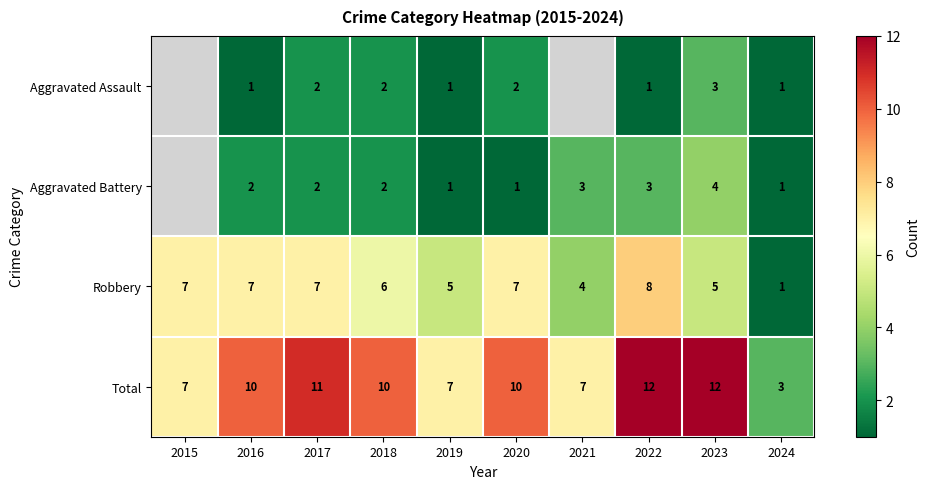

Which category has the lowest value in the Total series?

2024